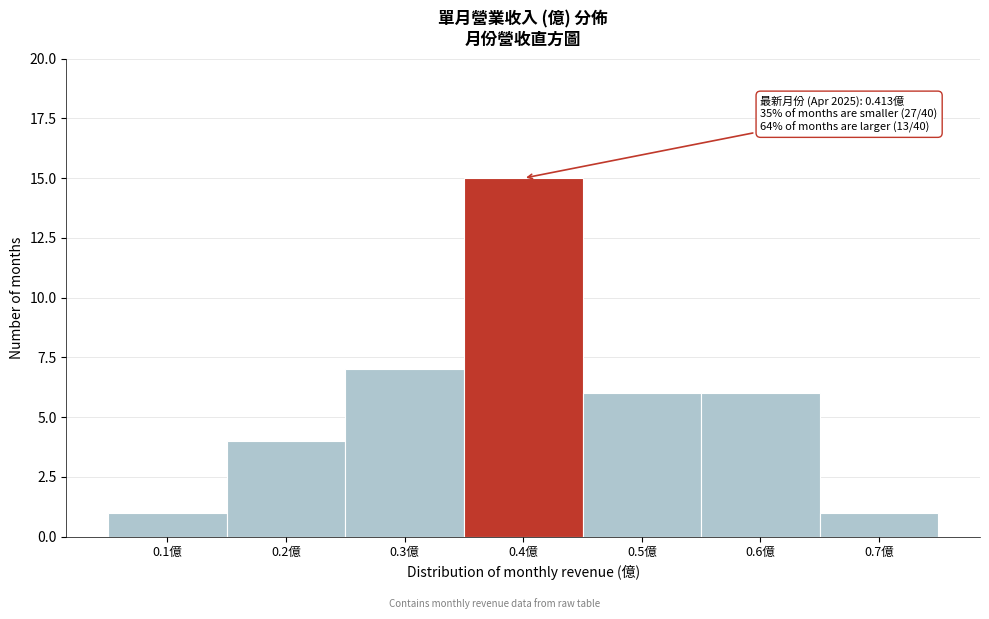

Reading left to right, transcribe all the data shown in this chart.

1	4	7	15	6	6	1